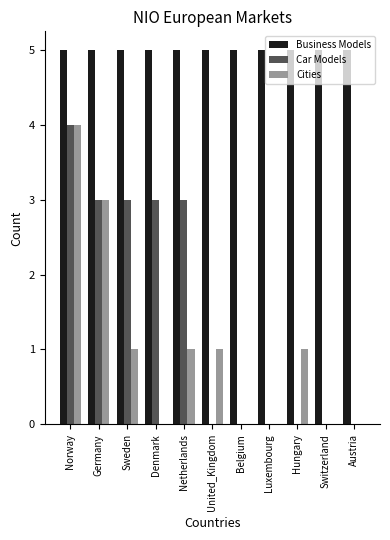

At which label does Car Models reach its peak?

Norway